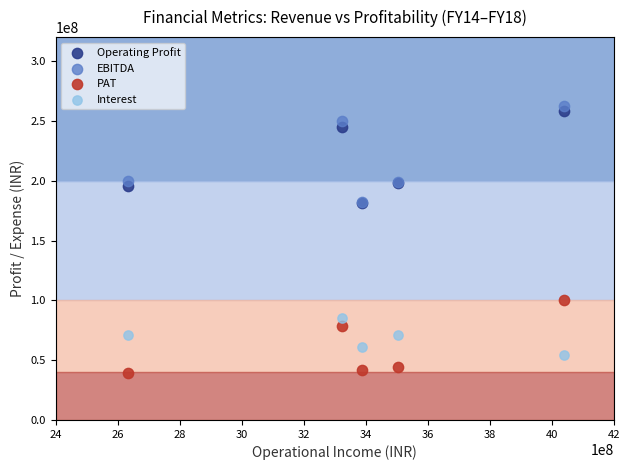

Which series reaches the maximum Y coordinate?

EBITDA